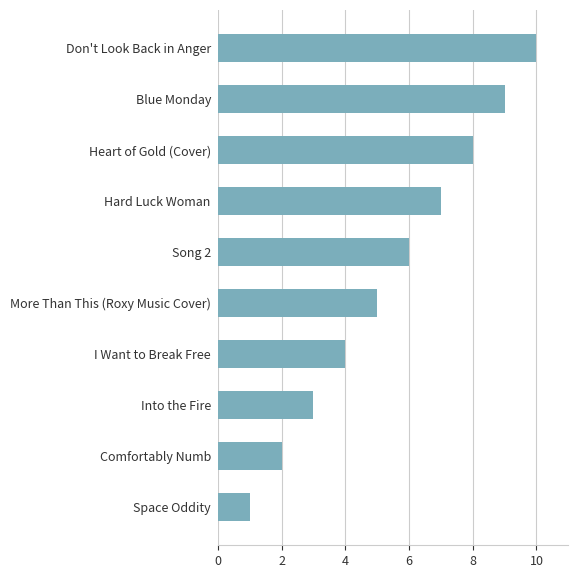

Are the bars grouped side by side (vs. stacked)?

No